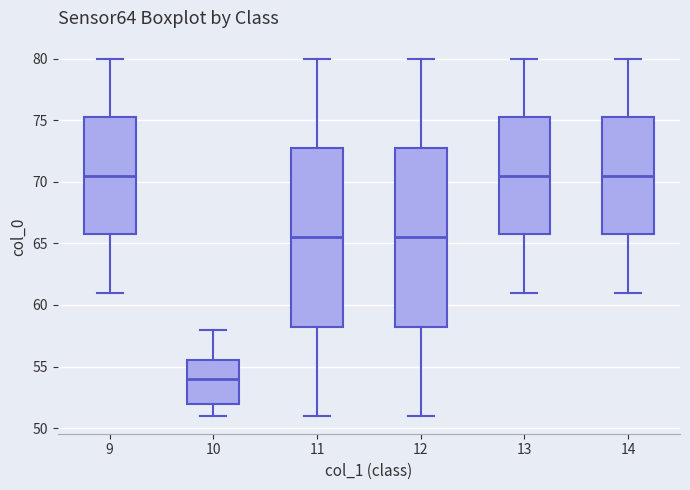

Where does the median line of the box at x = 12 sit on the y-axis? The values are not printed on the chart, so give them approximately, as read against the axis.

65.5